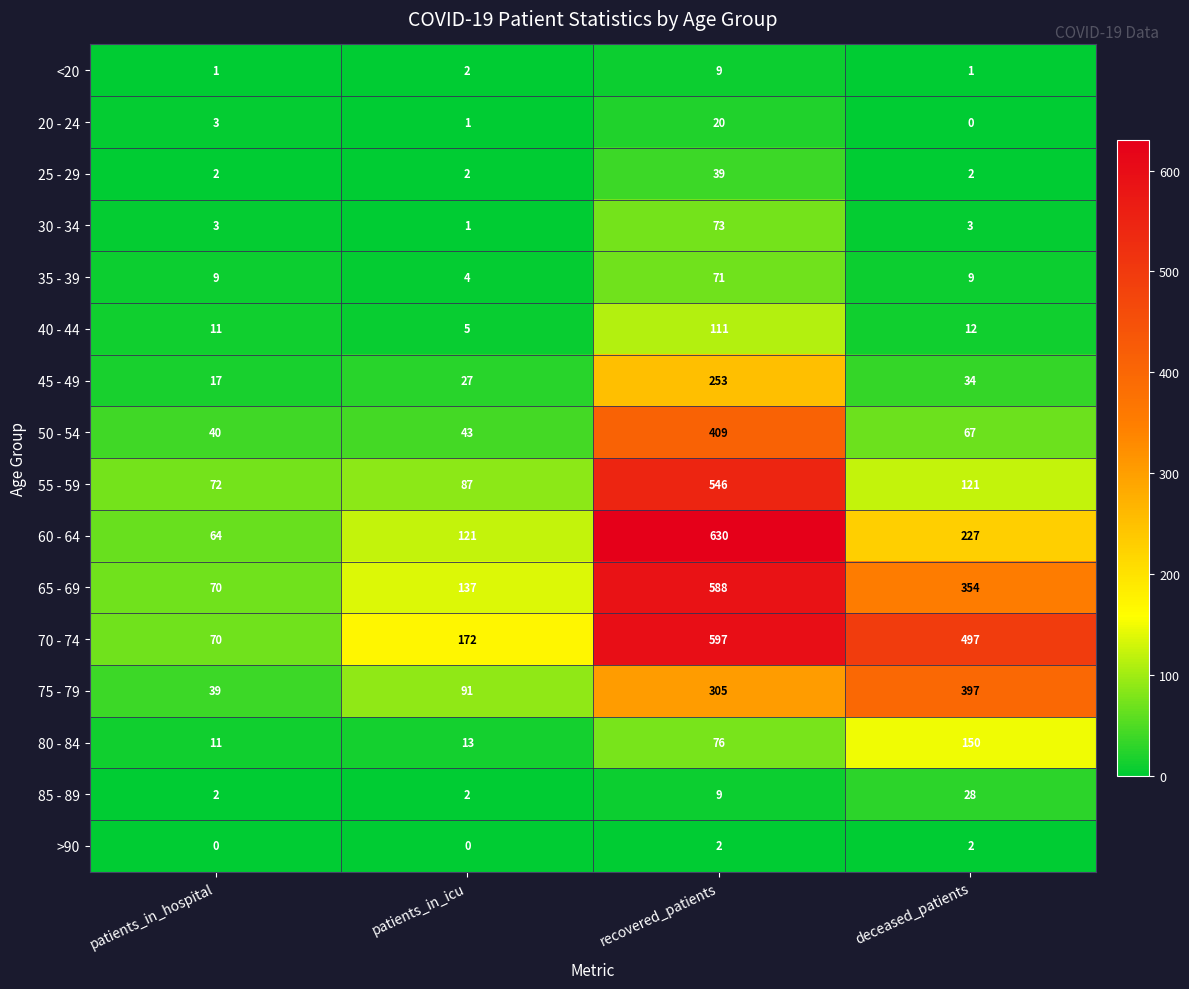

Which series has the largest total across all categories?

70 - 74